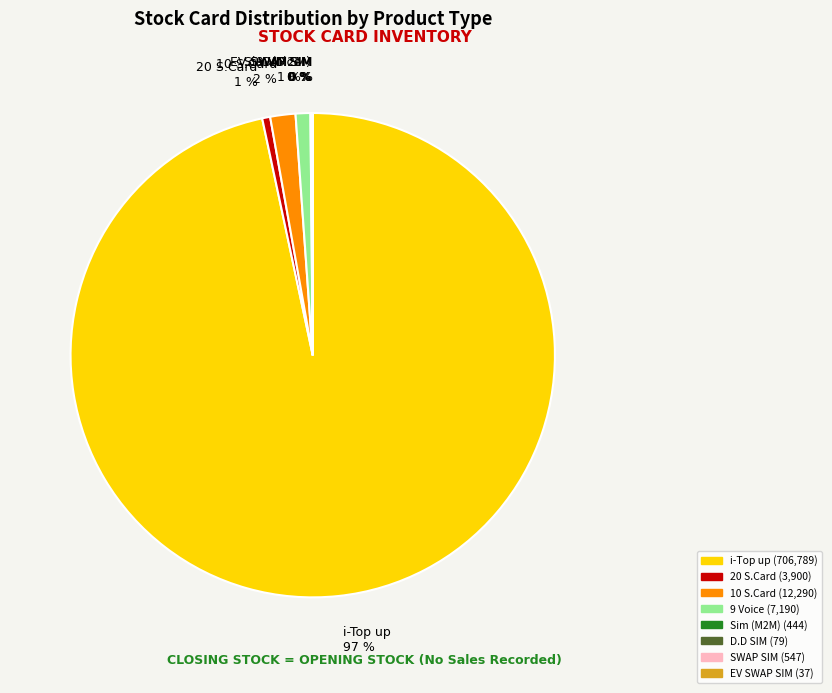

The 9 Voice 1 % slice represents 1% of the pie. True or false?

True